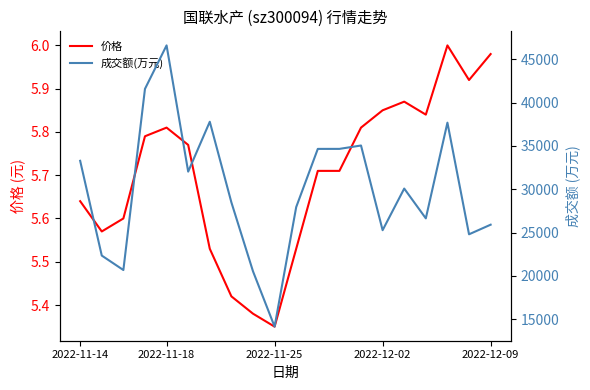

How many interior local valleys does the 成交额(万元) series have?

6